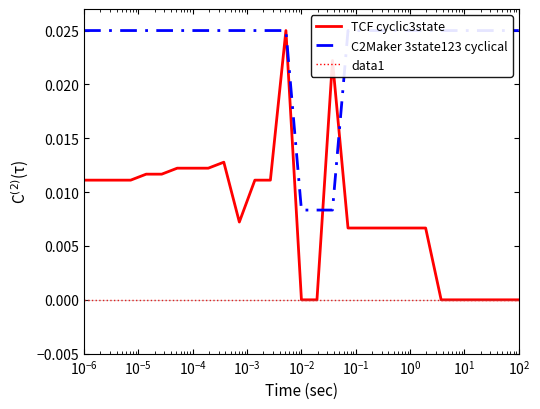

What are all the series names shown in the legend?

TCF cyclic3state, C2Maker 3state123 cyclical, data1